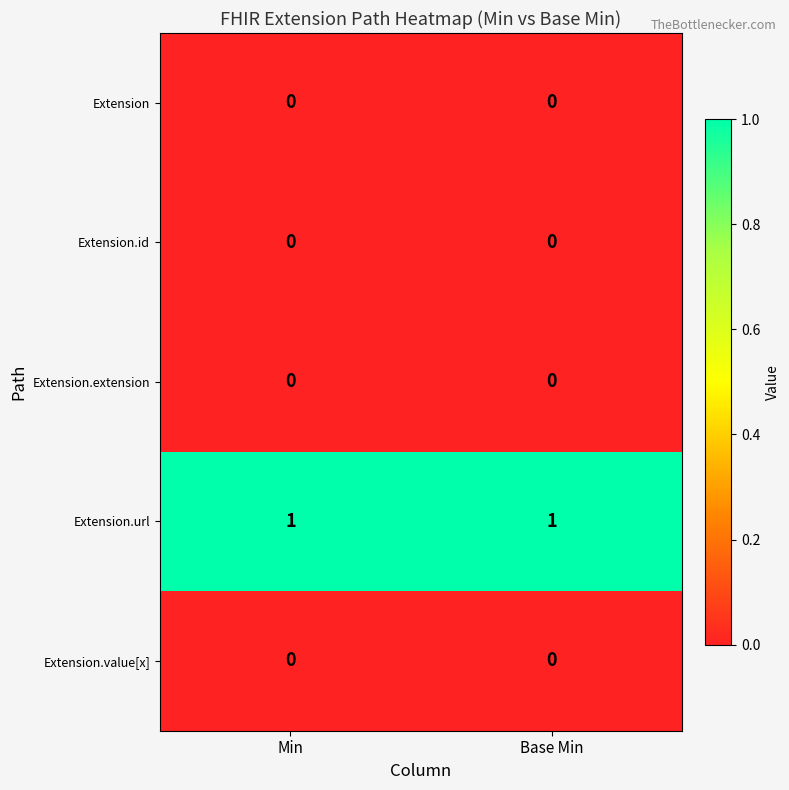

Which series has the largest total across all categories?

Extension.url